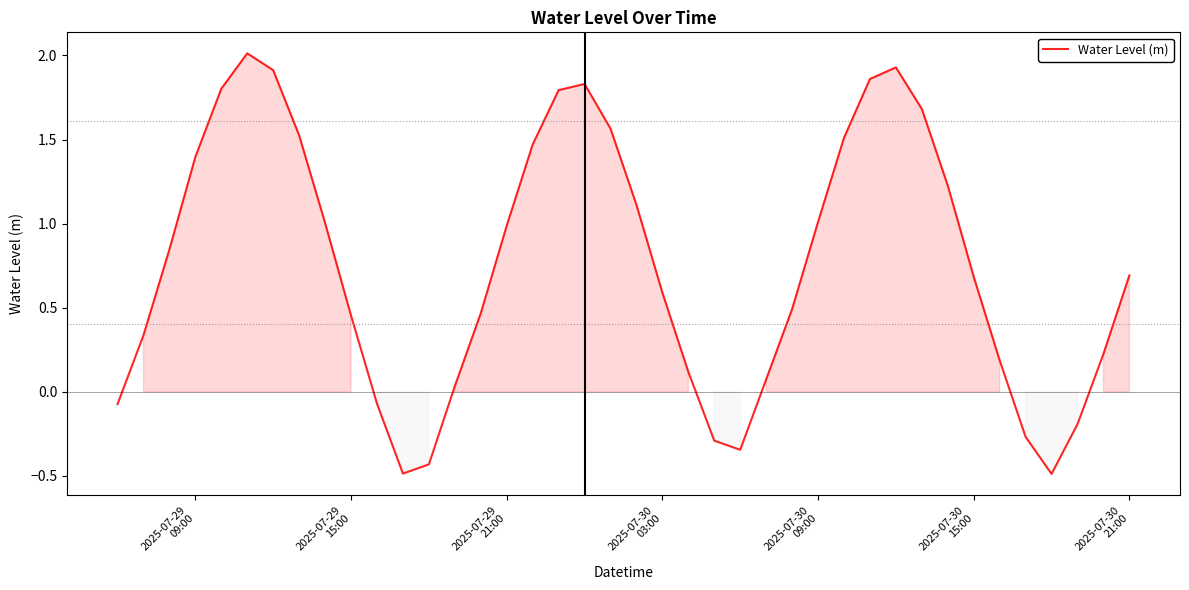

Does the chart display data point markers on the line(s)?

No